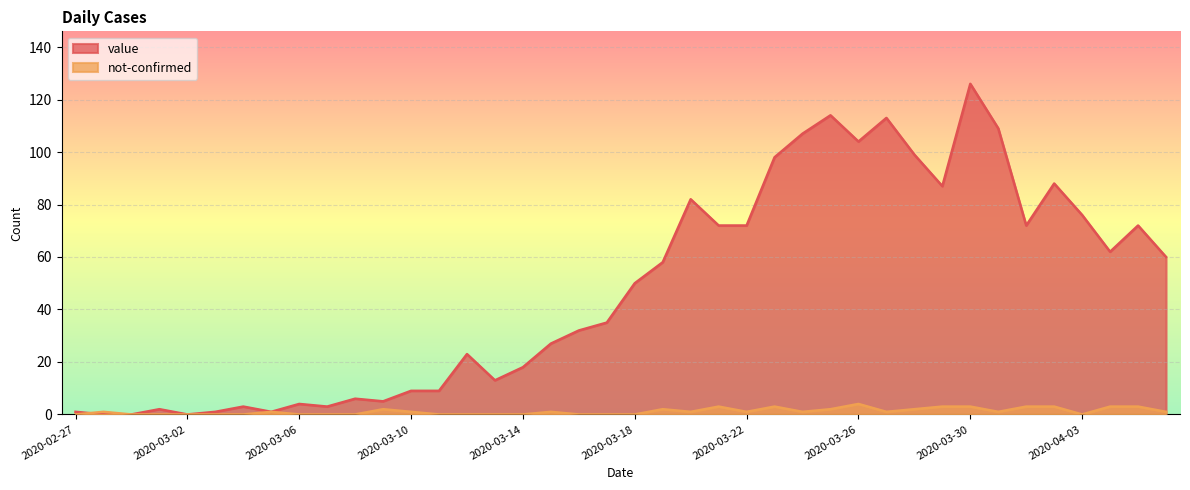

What is the sum of the not-confirmed values at 2020-03-21 and 2020-03-28?

5